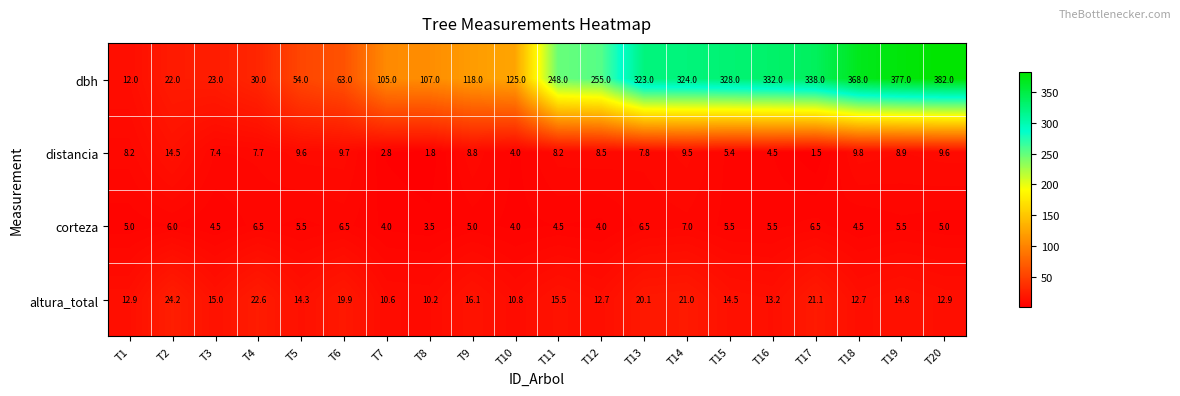

True or false: corteza has a value of 9.5 at T14.

False